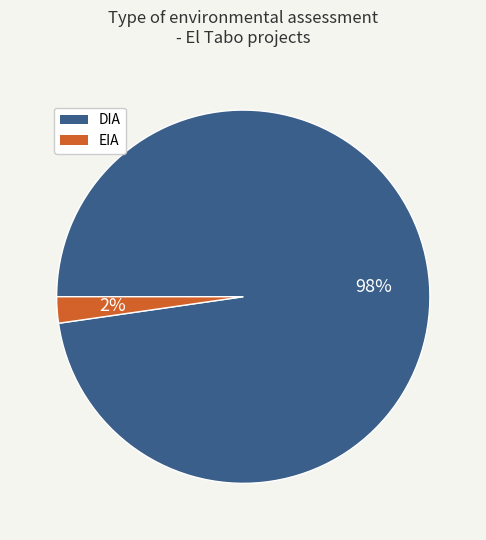

Do DIA and EIA together represent more than half of the pie?

Yes